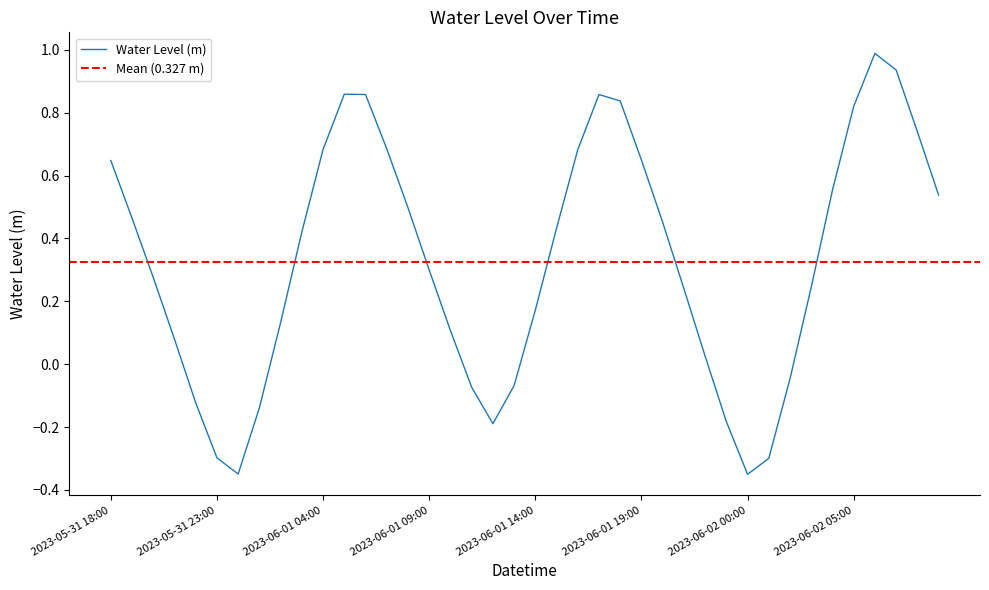

What is the sum of all values?

13.1